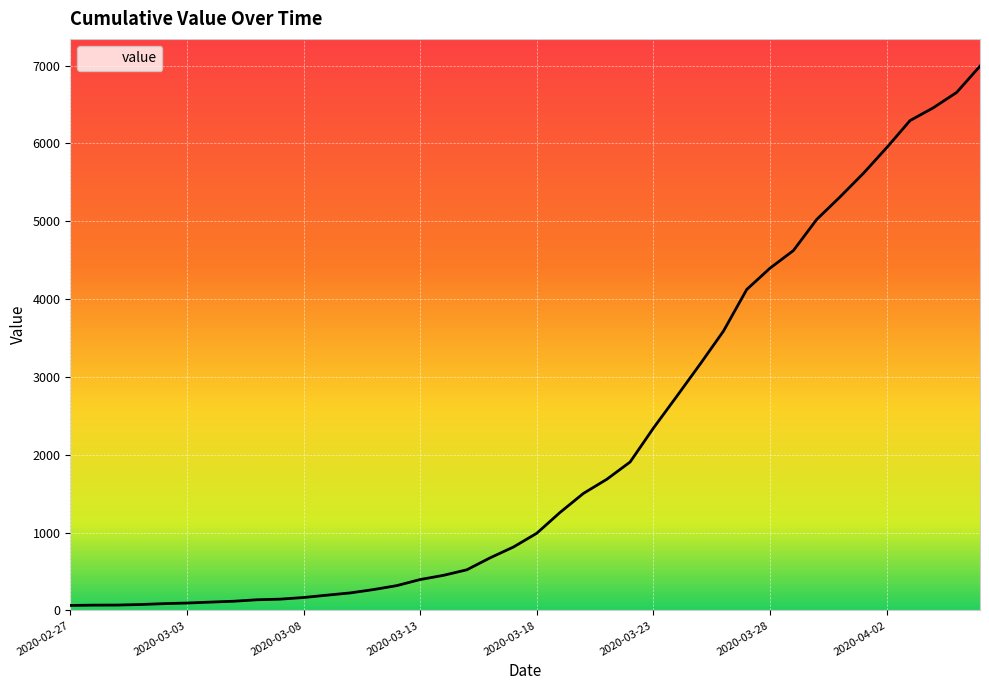

What is the maximum value shown in the chart?

6994